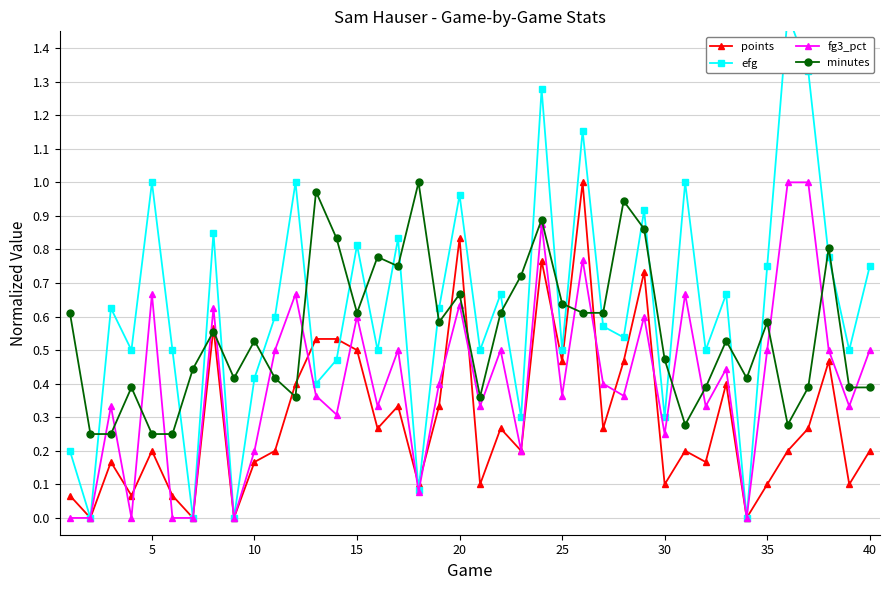

The fg3_pct series shows 0.5 at 35. True or false?

True